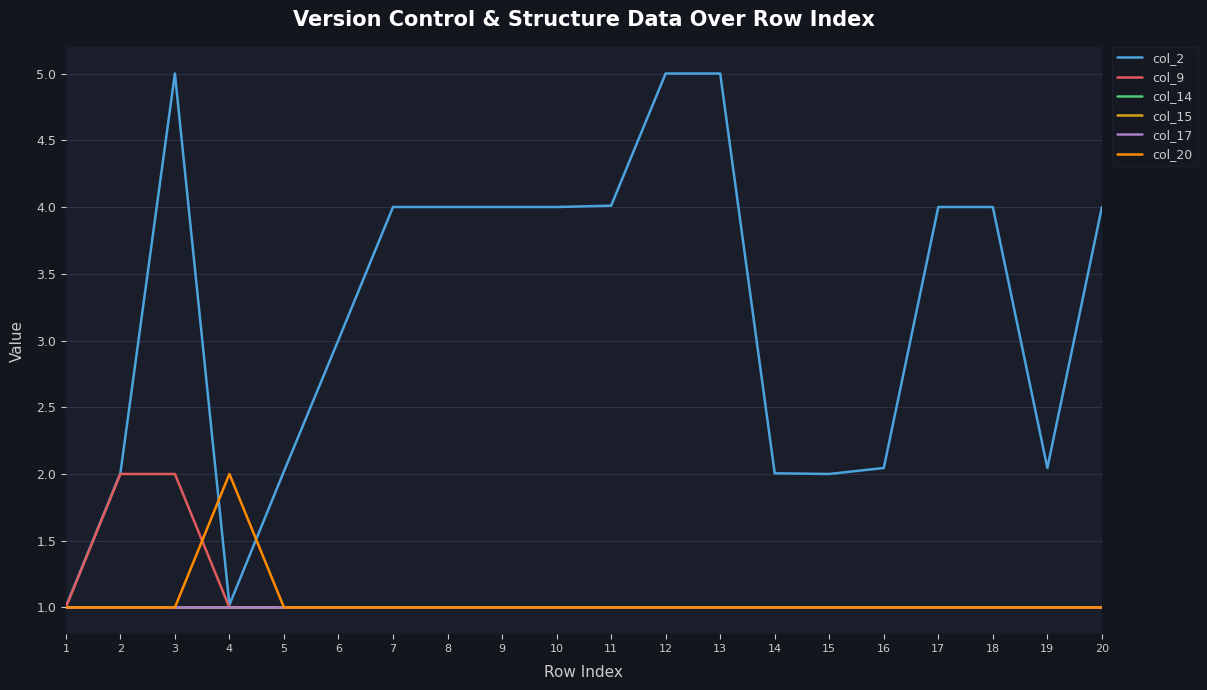

Reading left to right, what are all the values shown in this chart?

col_2: 1=1.0	2=2.0	3=5.0	4=1.0	5=2.0	6=3.0	7=4.0	8=4.0	9=4.0	10=4.0	11=4.0	12=5.0	13=5.0	14=2.0	15=2.0	16=2.0	17=4.0	18=4.0	19=2.0	20=4.0
col_9: 1=1.0	2=2.0	3=2.0	4=1.0	5=1.0	6=1.0	7=1.0	8=1.0	9=1.0	10=1.0	11=1.0	12=1.0	13=1.0	14=1.0	15=1.0	16=1.0	17=1.0	18=1.0	19=1.0	20=1.0
col_14: 1=1.0	2=1.0	3=1.0	4=1.0	5=1.0	6=1.0	7=1.0	8=1.0	9=1.0	10=1.0	11=1.0	12=1.0	13=1.0	14=1.0	15=1.0	16=1.0	17=1.0	18=1.0	19=1.0	20=1.0
col_15: 1=1.0	2=1.0	3=1.0	4=1.0	5=1.0	6=1.0	7=1.0	8=1.0	9=1.0	10=1.0	11=1.0	12=1.0	13=1.0	14=1.0	15=1.0	16=1.0	17=1.0	18=1.0	19=1.0	20=1.0
col_17: 1=1.0	2=1.0	3=1.0	4=1.0	5=1.0	6=1.0	7=1.0	8=1.0	9=1.0	10=1.0	11=1.0	12=1.0	13=1.0	14=1.0	15=1.0	16=1.0	17=1.0	18=1.0	19=1.0	20=1.0
col_20: 1=1.0	2=1.0	3=1.0	4=2.0	5=1.0	6=1.0	7=1.0	8=1.0	9=1.0	10=1.0	11=1.0	12=1.0	13=1.0	14=1.0	15=1.0	16=1.0	17=1.0	18=1.0	19=1.0	20=1.0